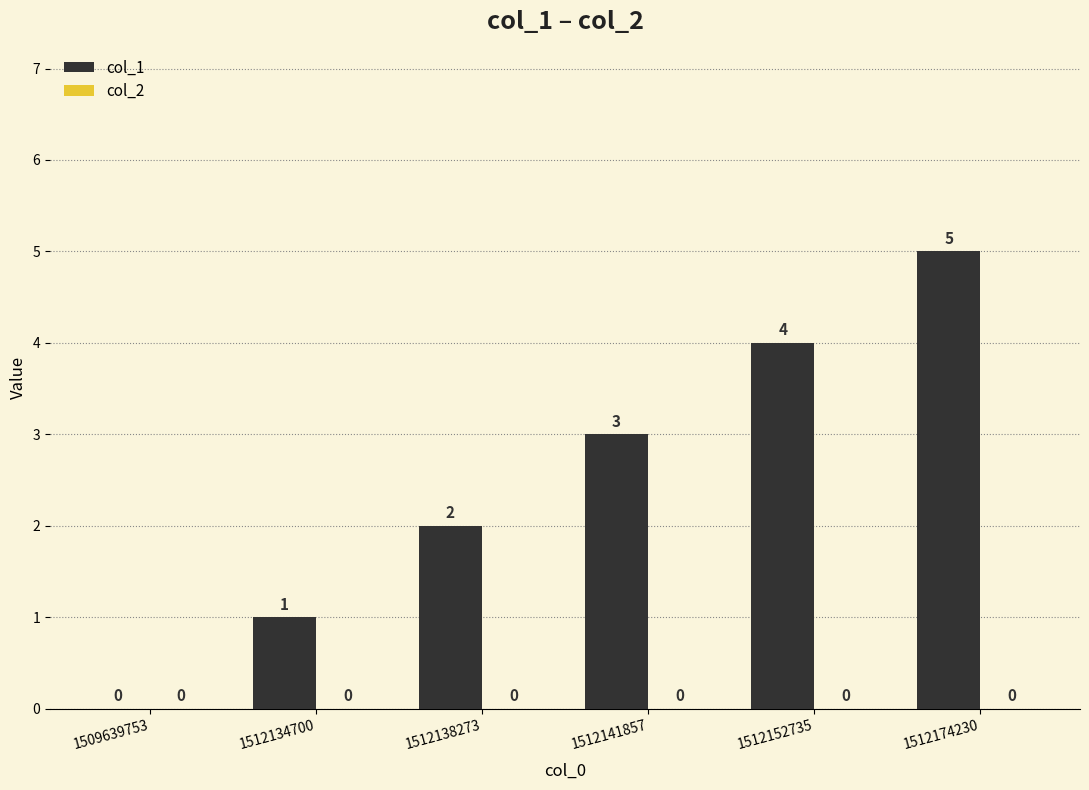

Which has a higher value, 1512152735 or 1512138273?

1512152735